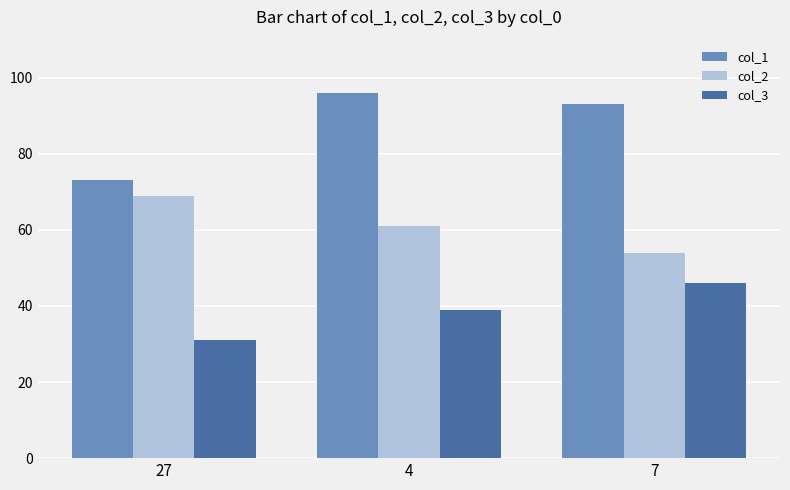

What is the value of the col_3 bar at the 2nd from the left?

39